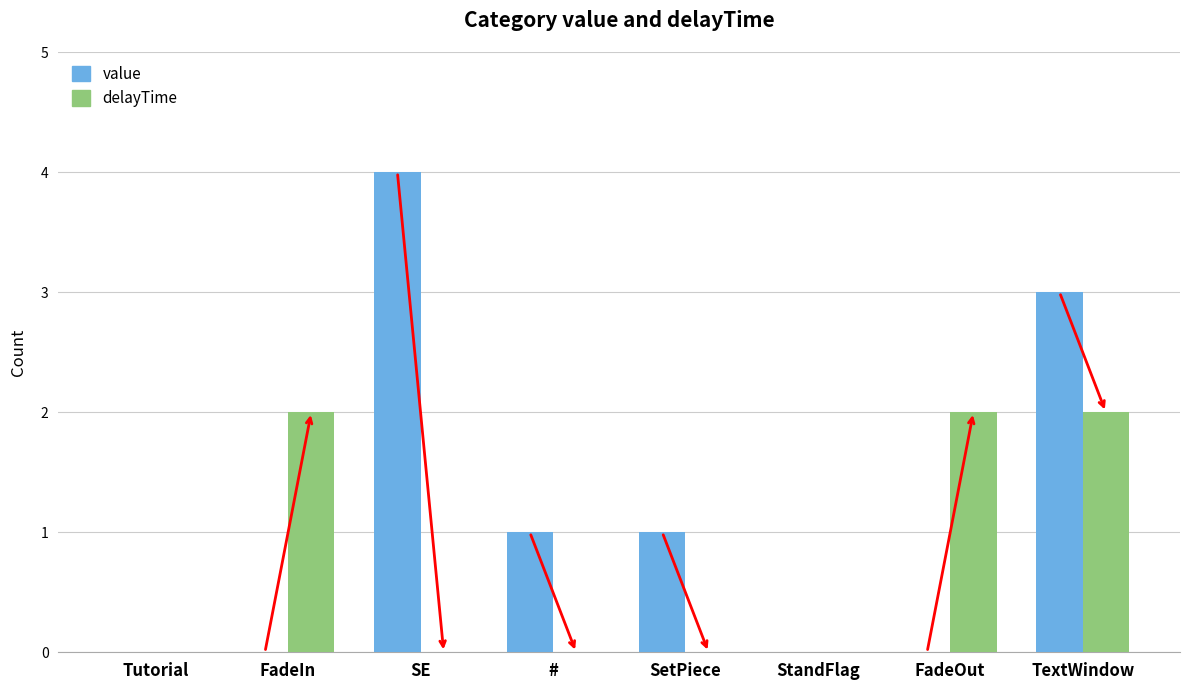

What is the sum of all value values?

9